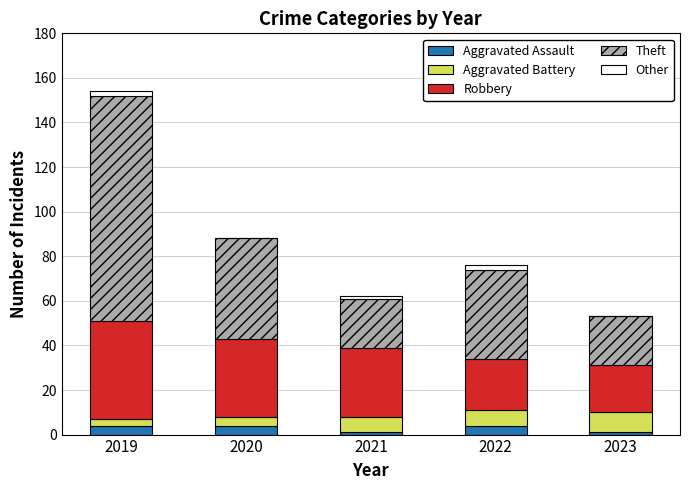

At which category is the sum across all series the highest?

2019